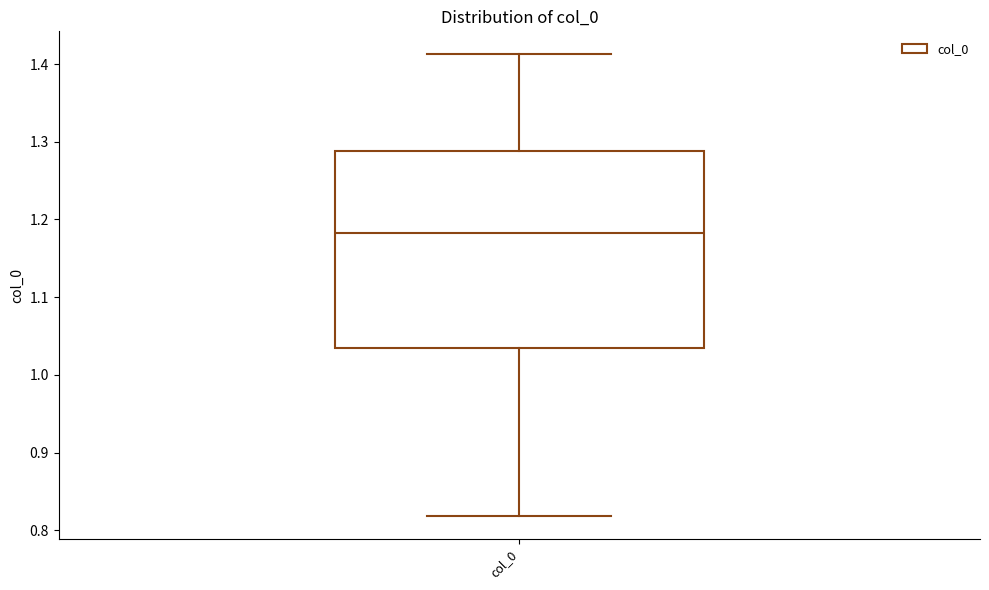

Read this box plot against the y-axis: the position of the median line, the range covered by the box, and the ends of both whiskers. The values are not printed on the chart, so give them approximately, as read against the axis.

median 1.18, box 1.03 to 1.29, whiskers 0.82 to 1.41